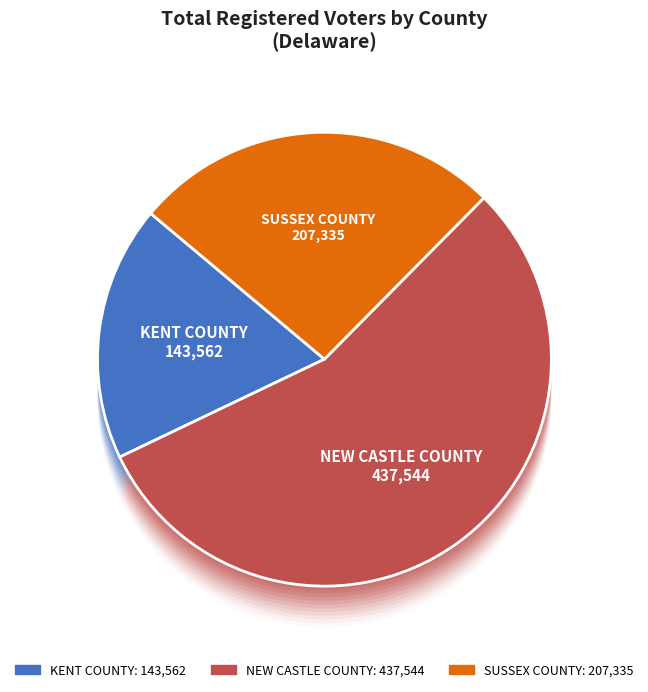

To the nearest percent, what portion does NEW CASTLE COUNTY represent?

55%